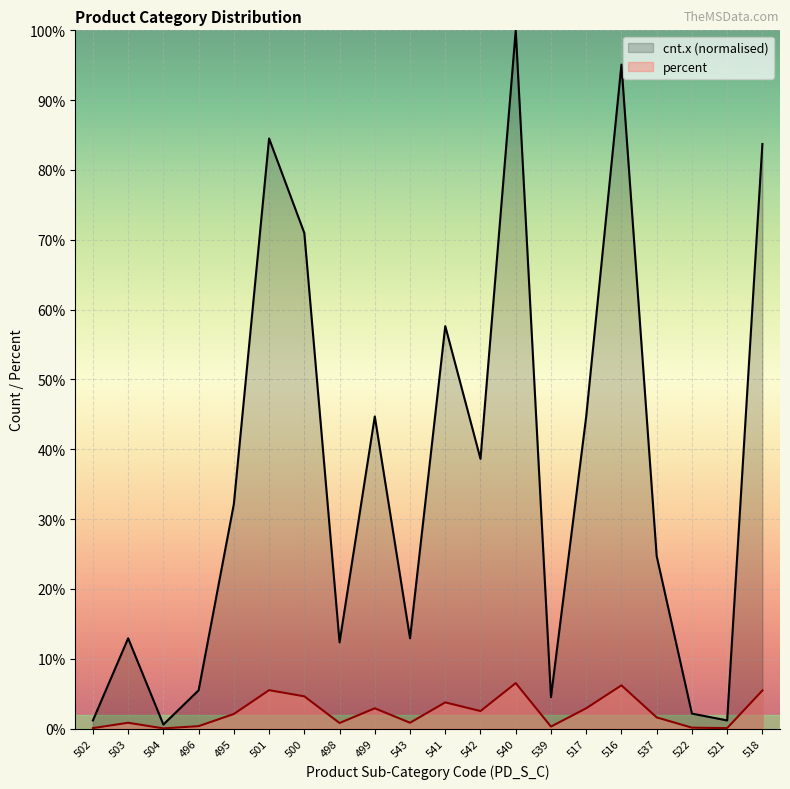

How many lines are shown in the chart?

2